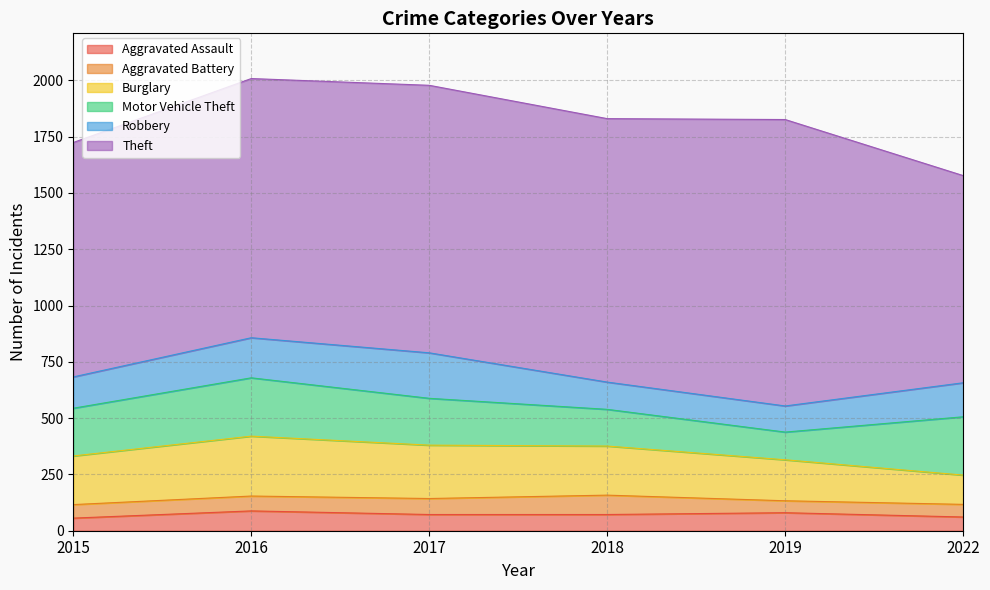

True or false: Robbery has a value of 234 at 2022.

False